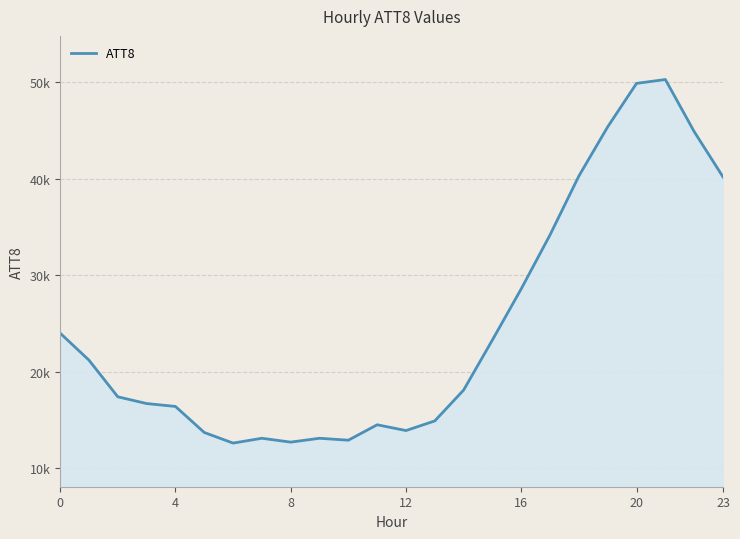

How many interior local peaks (higher than both neighbors) does the data have?

4